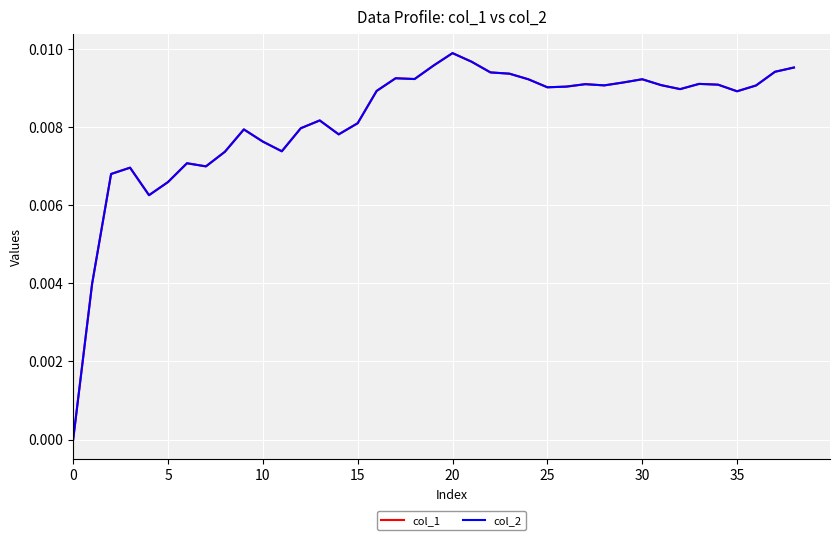

What is the sum of all col_2 values?

0.3